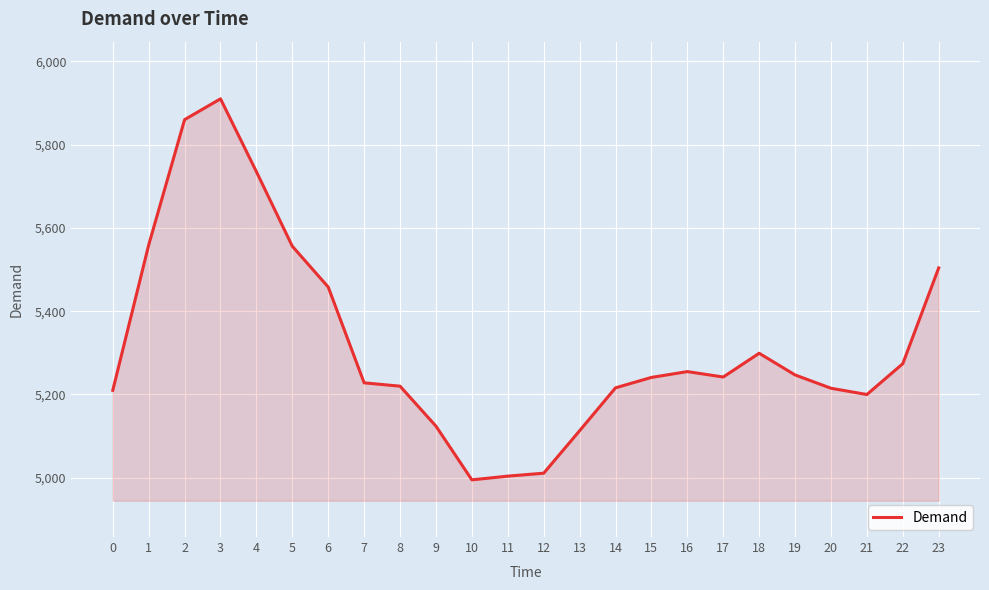

True or false: the data shows 5559 at 1.

True